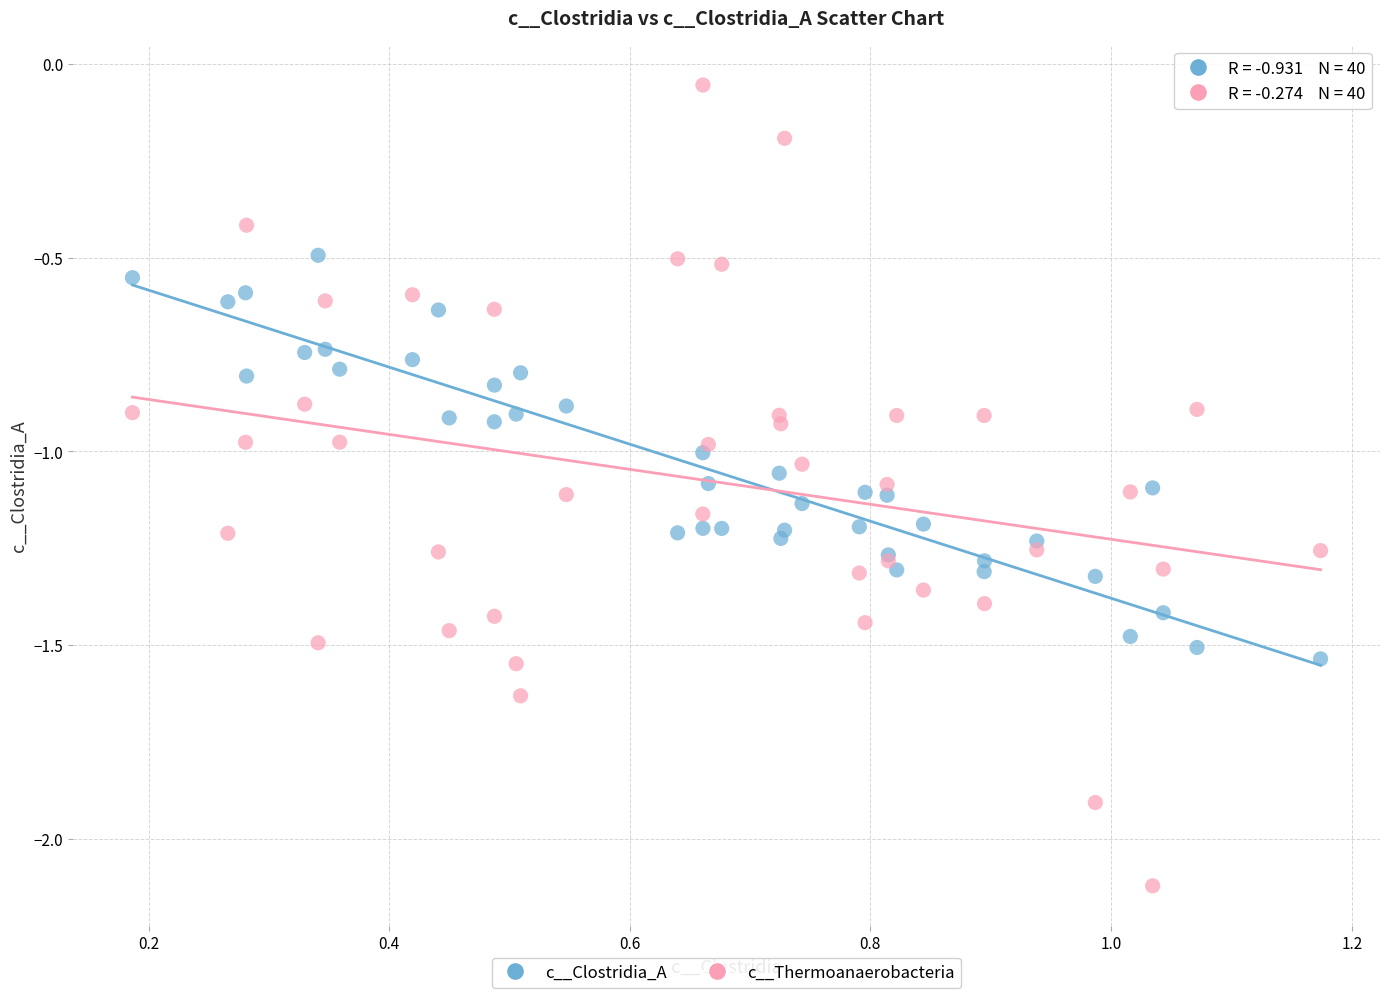

What is the X range (max minus min) for the scatter plot?

1.0